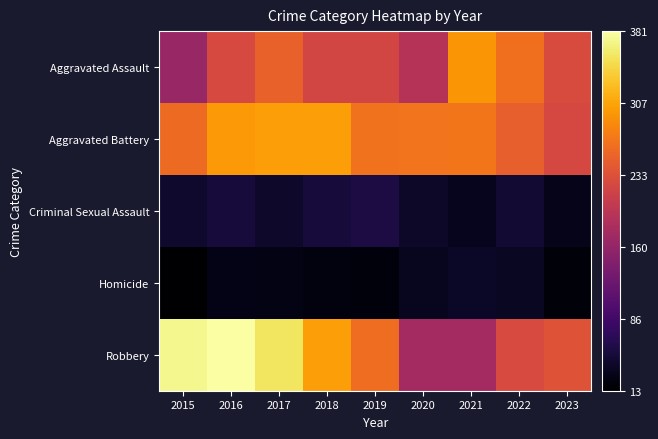

Reading right to left, what are all the values shown in this chart?

Aggravated Assault: 2023=228	2022=264	2021=295	2020=192	2019=220	2018=220	2017=251	2016=225	2015=164
Aggravated Battery: 2023=223	2022=249	2021=270	2020=268	2019=267	2018=302	2017=303	2016=298	2015=259
Criminal Sexual Assault: 2023=30	2022=47	2021=33	2020=40	2019=55	2018=51	2017=41	2016=51	2015=43
Homicide: 2023=19	2022=36	2021=38	2020=34	2019=21	2018=23	2017=27	2016=28	2015=13
Robbery: 2023=236	2022=227	2021=175	2020=174	2019=263	2018=302	2017=356	2016=381	2015=372